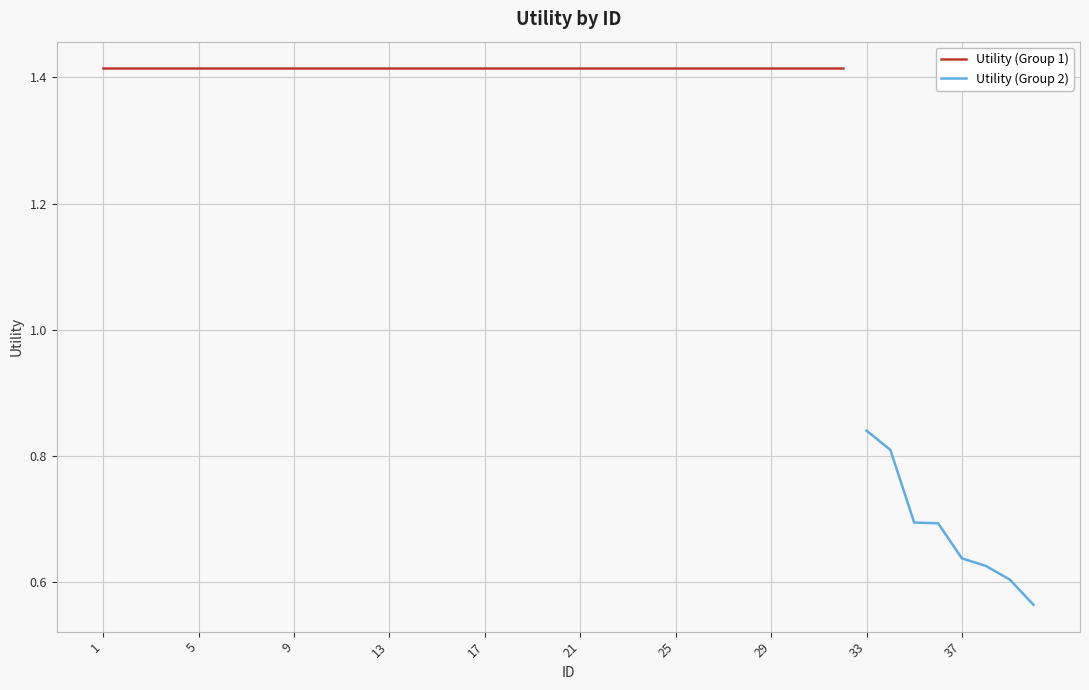

Between 13 and 15, which is larger?

13